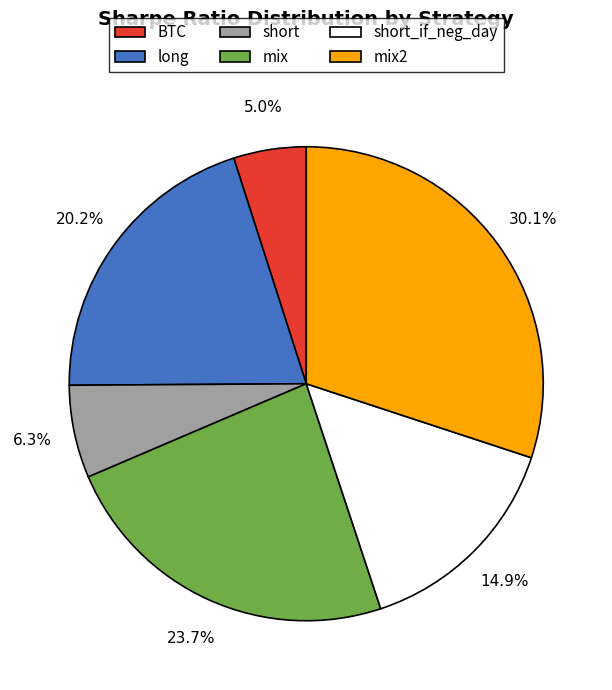

To the nearest percent, what is the difference between the short and BTC slice percentages?

1%